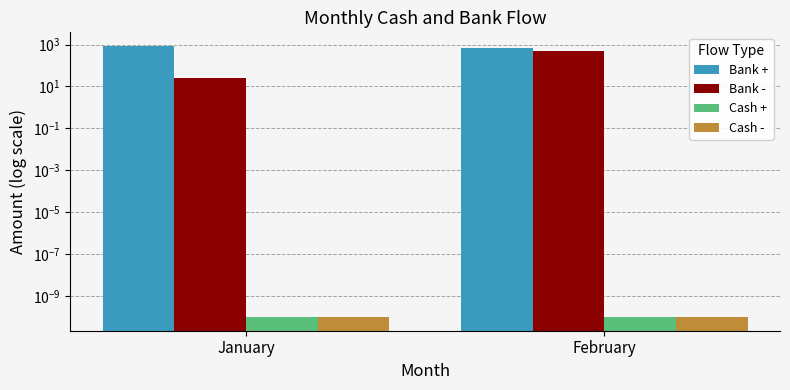

What is the average value of the Bank - series?

255.8